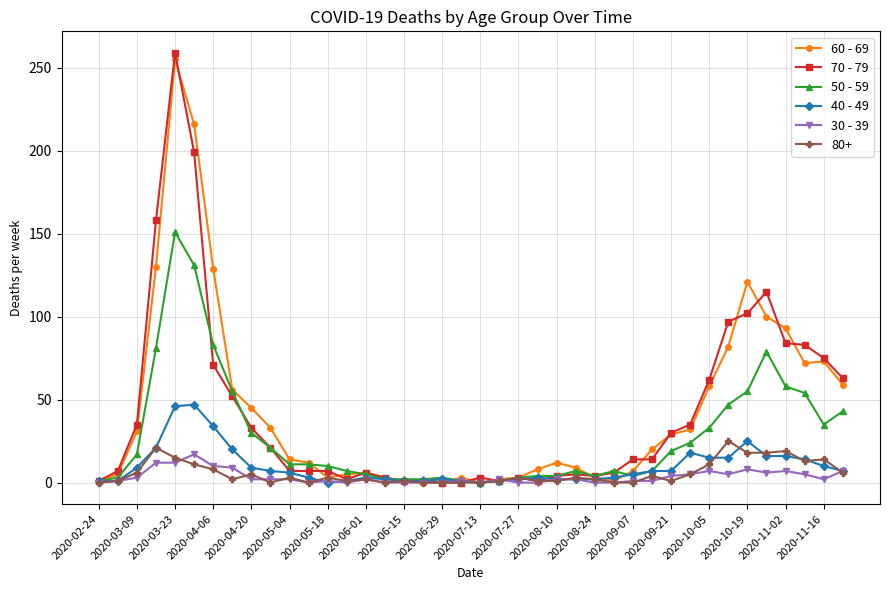

What is the greatest value displayed?

259